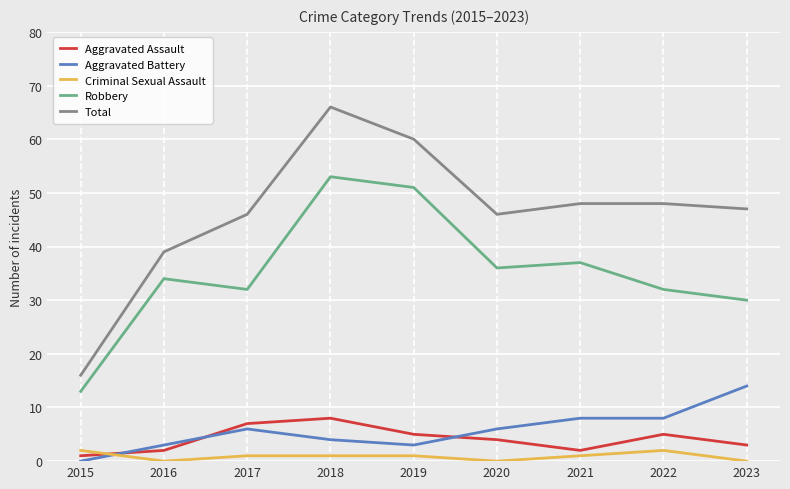

Does the chart display data point markers on the line(s)?

No